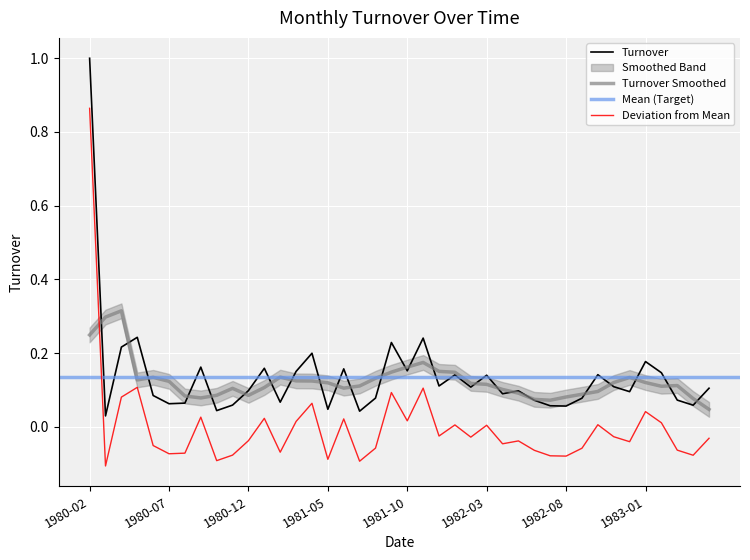

What is the value of the 34th point from the left?

0.1